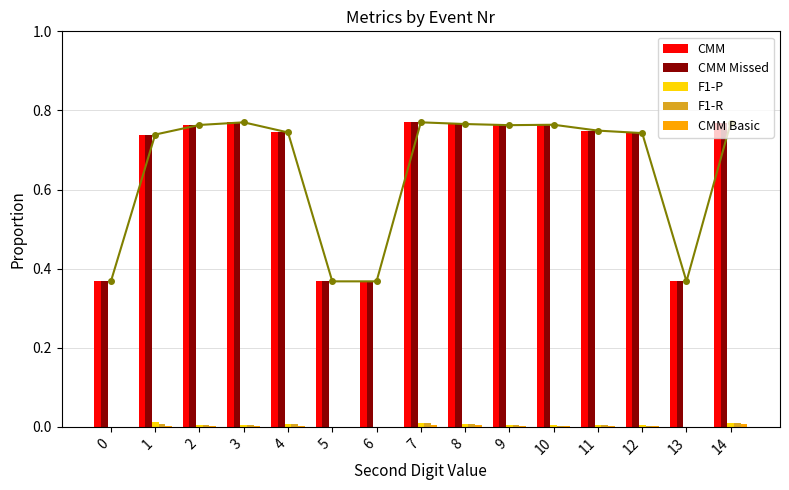

Reading right to left, extract all data points from this chart.

CMM: 14=0.8	13=0.4	12=0.7	11=0.7	10=0.8	9=0.8	8=0.8	7=0.8	6=0.4	5=0.4	4=0.7	3=0.8	2=0.8	1=0.7	0=0.4
CMM Missed: 14=0.8	13=0.4	12=0.7	11=0.7	10=0.8	9=0.8	8=0.8	7=0.8	6=0.4	5=0.4	4=0.7	3=0.8	2=0.8	1=0.7	0=0.4
F1-P: 14=0.0	13=0.0	12=0.0	11=0.0	10=0.0	9=0.0	8=0.0	7=0.0	6=0.0	5=0.0	4=0.0	3=0.0	2=0.0	1=0.0	0=0.0
F1-R: 14=0.0	13=0.0	12=0.0	11=0.0	10=0.0	9=0.0	8=0.0	7=0.0	6=0.0	5=0.0	4=0.0	3=0.0	2=0.0	1=0.0	0=0.0
CMM Basic: 14=0.0	13=0.0	12=0.0	11=0.0	10=0.0	9=0.0	8=0.0	7=0.0	6=0.0	5=0.0	4=0.0	3=0.0	2=0.0	1=0.0	0=0.0